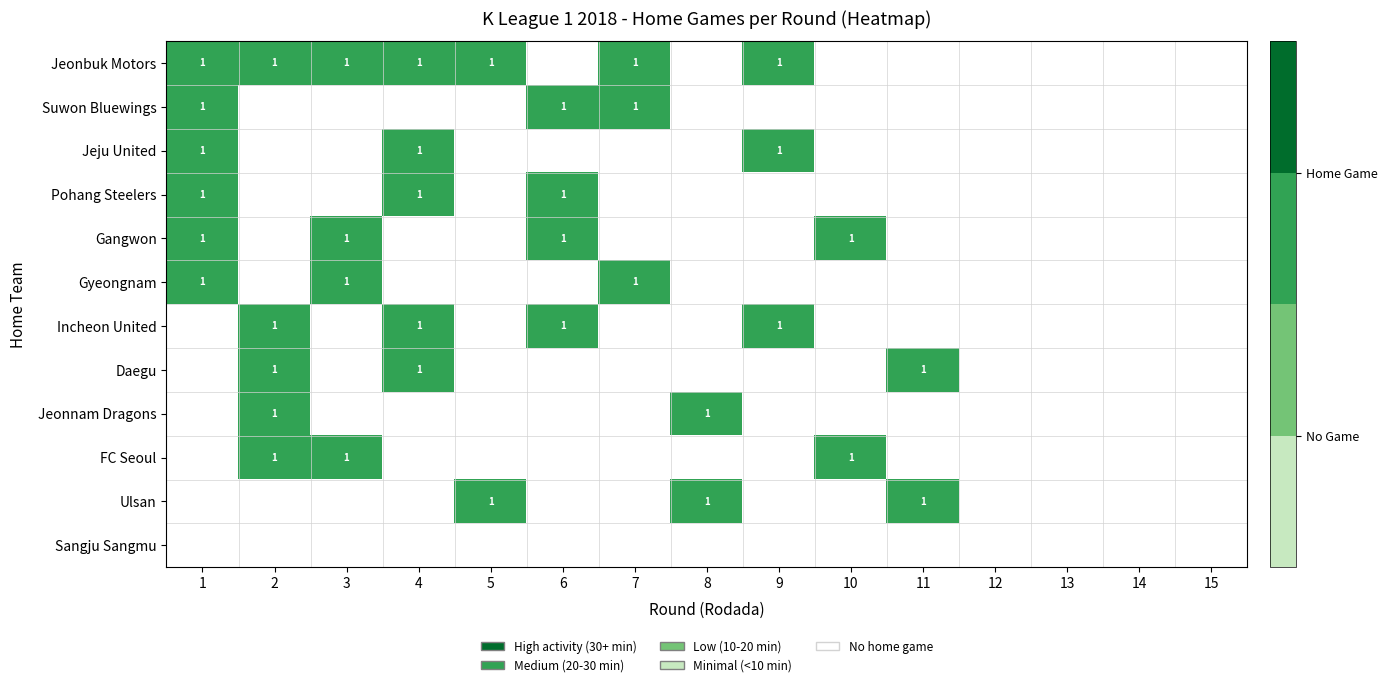

At how many categories does at least one series exceed 0?

11